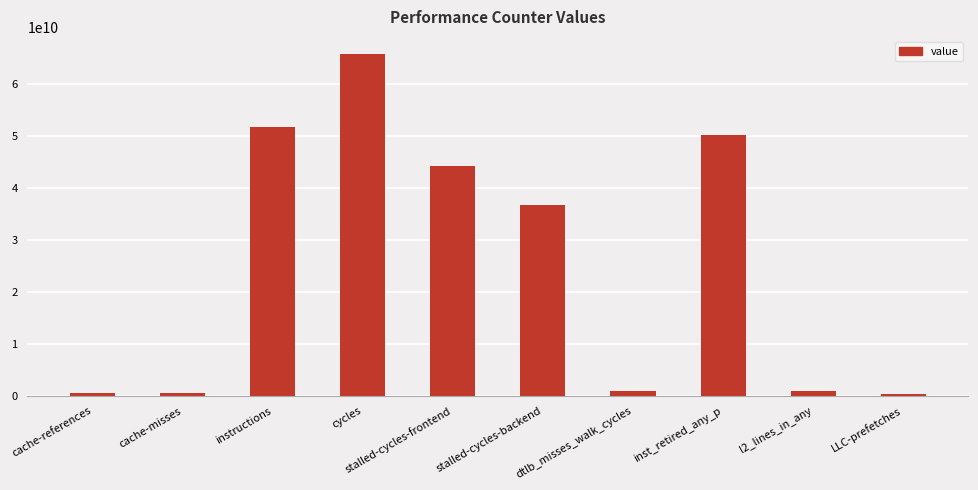

At which category does the chart reach its peak across all series?

cycles